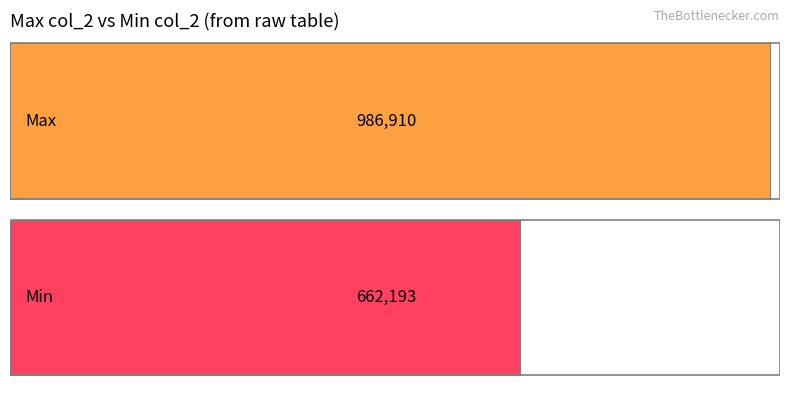

How many bars are there in total?

2